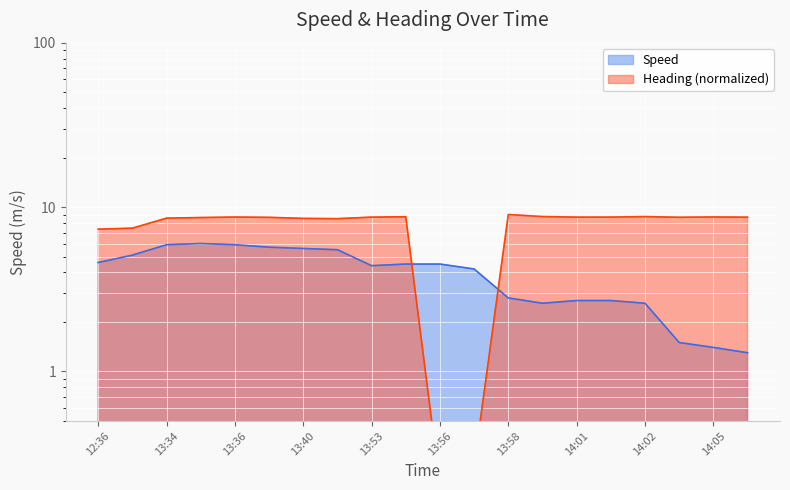

Between 14:01 and 14:06, which series saw the biggest shift?

Speed